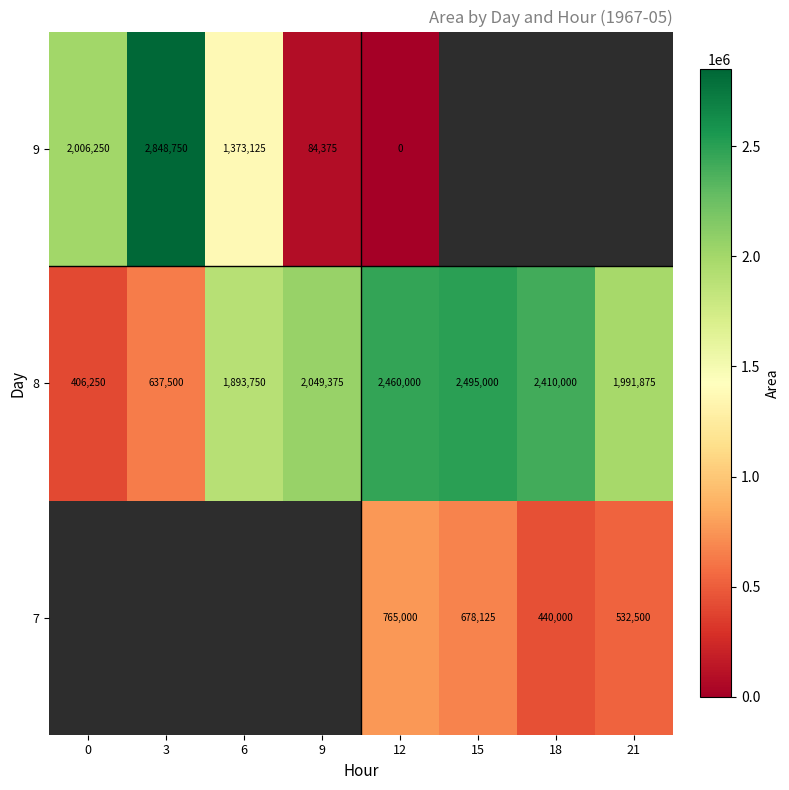

What is the highest value of the 8 series?

2495000